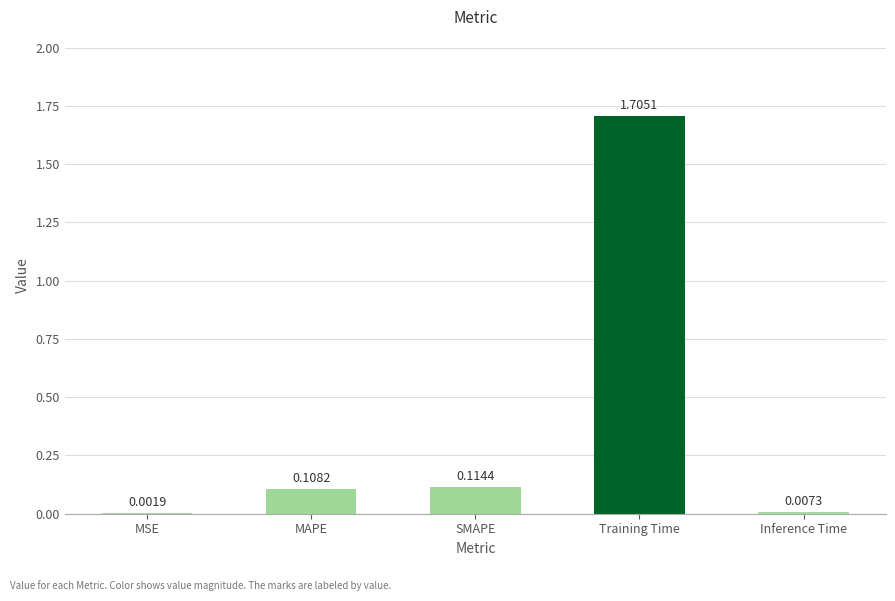

At which label is the value closest to 0?

MSE